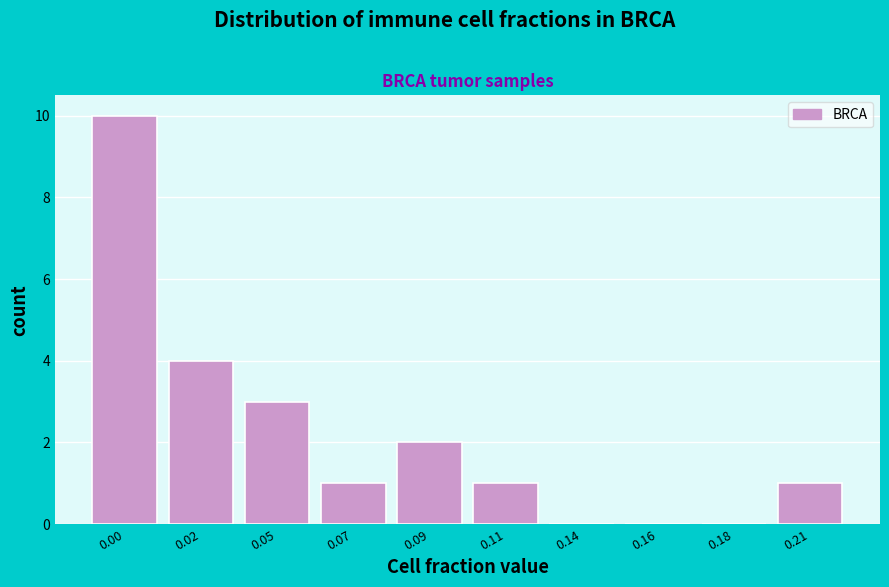

Reading left to right, extract all data points from this chart.

0.00=10	0.02=4	0.05=3	0.07=1	0.09=2	0.11=1	0.14=0	0.16=0	0.18=0	0.21=1